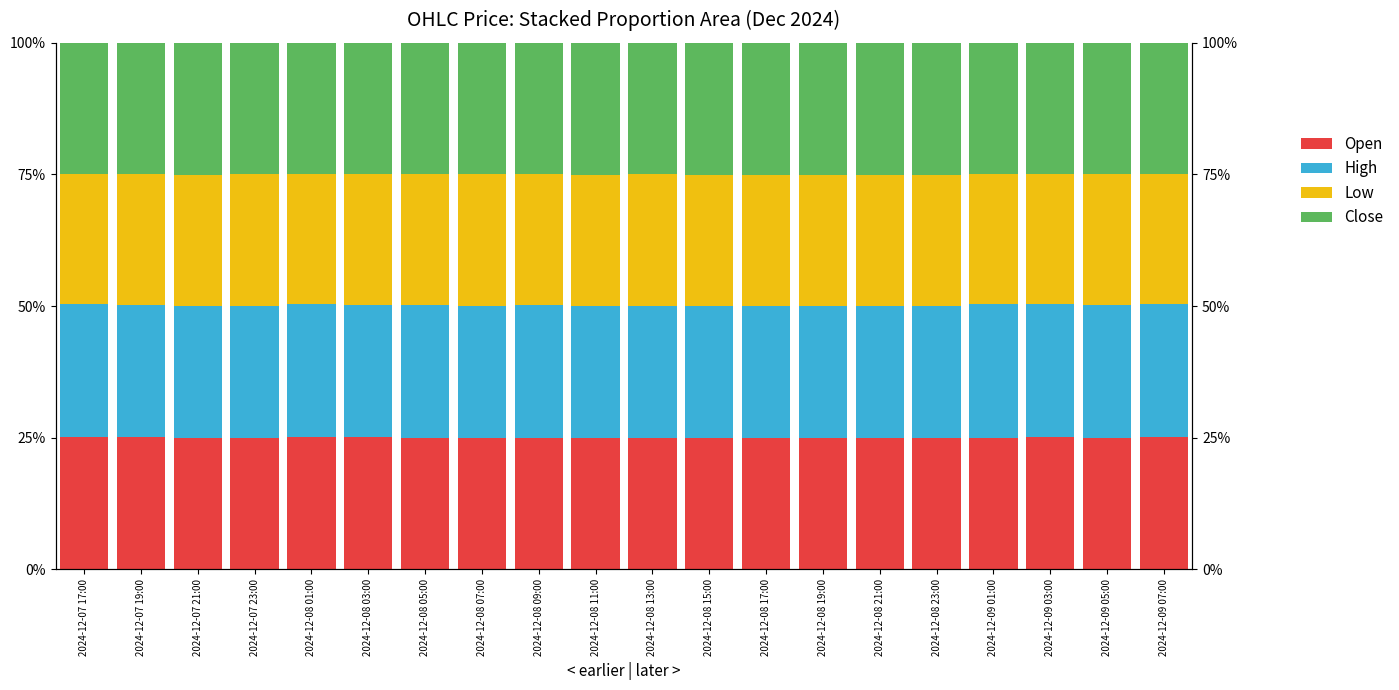

Is it true that High equals 0.3 at 2024-12-08 19:00?

True